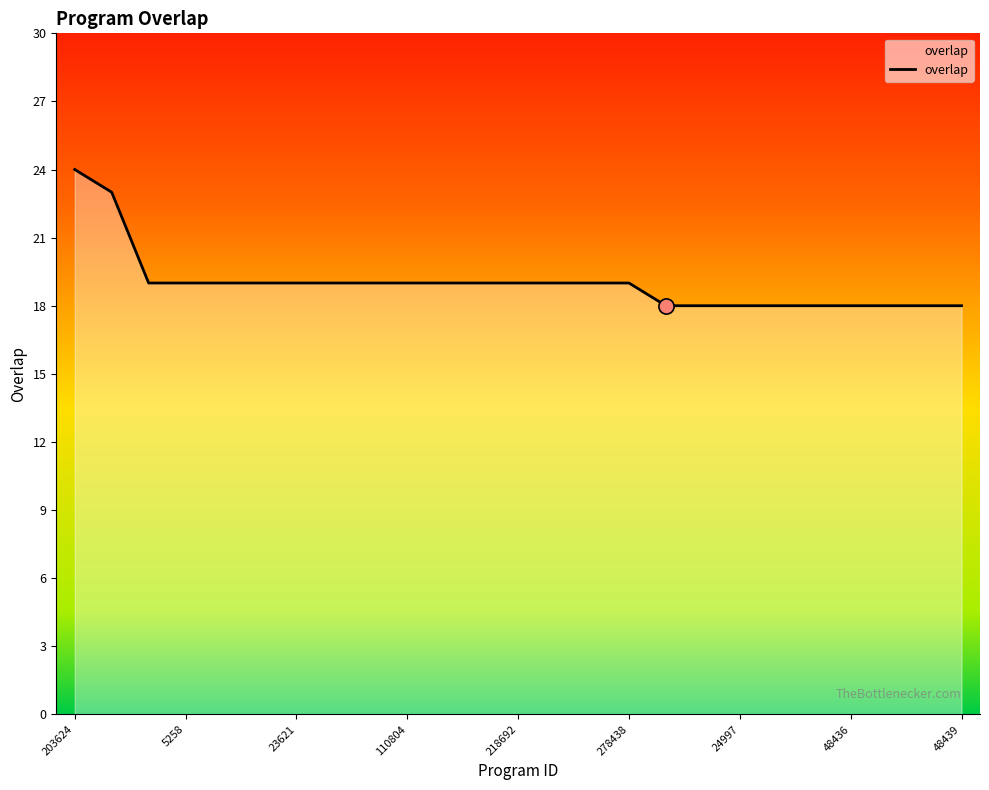

What is the smallest value displayed?

18